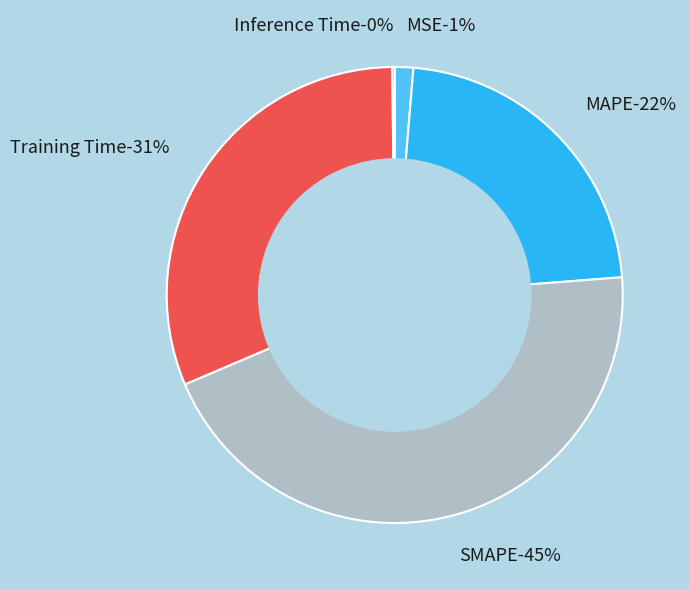

Rank the categories by value from lowest to highest.

Inference Time, MSE, MAPE, Training Time, SMAPE